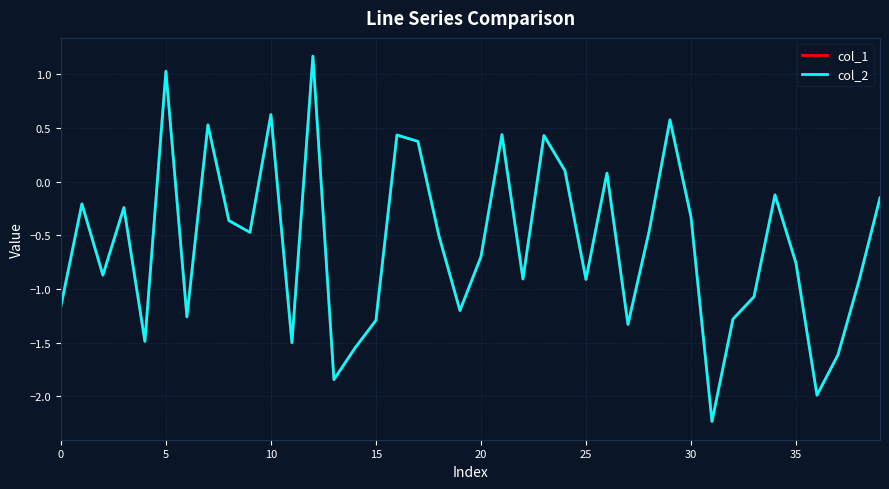

How many values in the col_1 series are below 0?

29